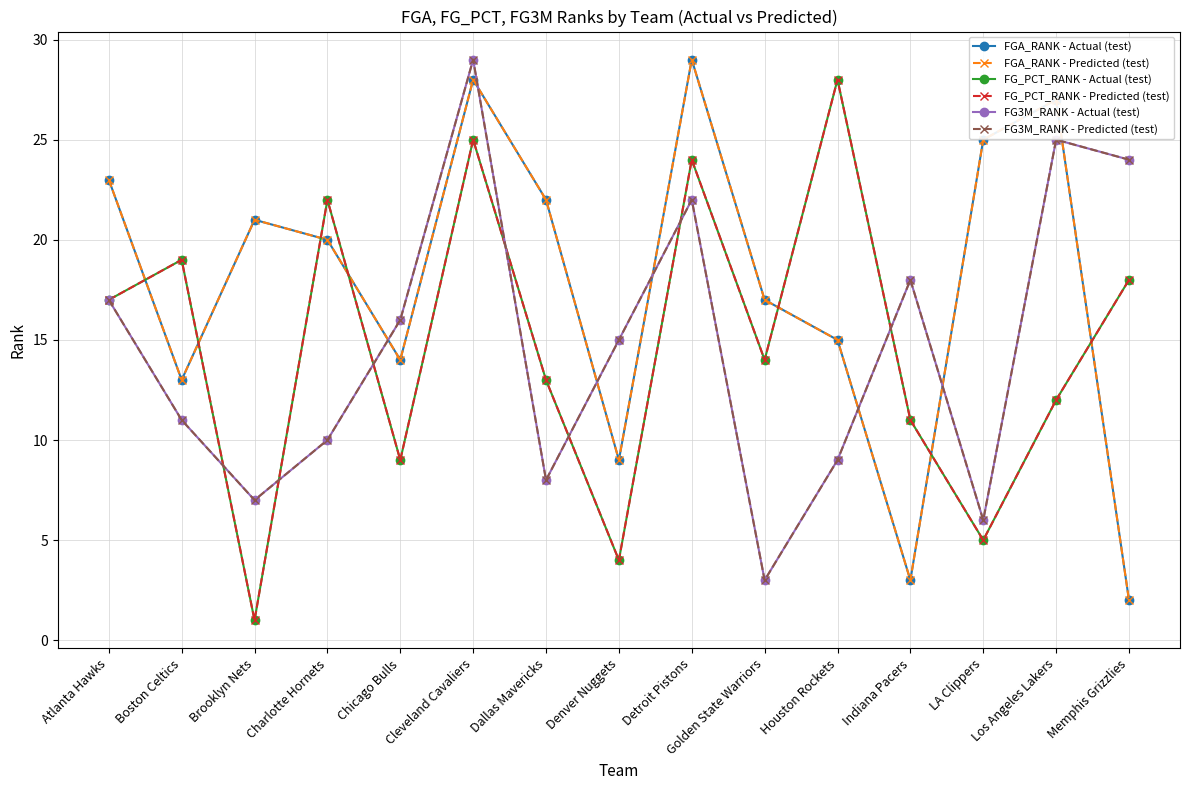

Is it true that FG3M_RANK - Predicted (test) equals 17 at Atlanta Hawks?

True